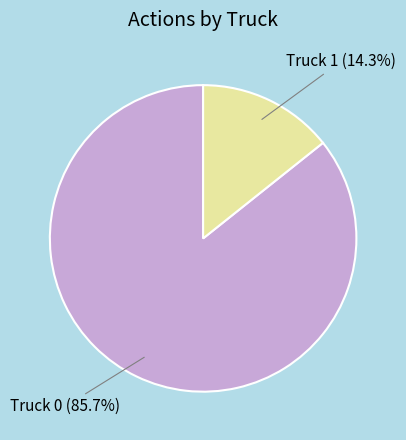

The Truck 0 slice represents 86% of the pie. True or false?

True